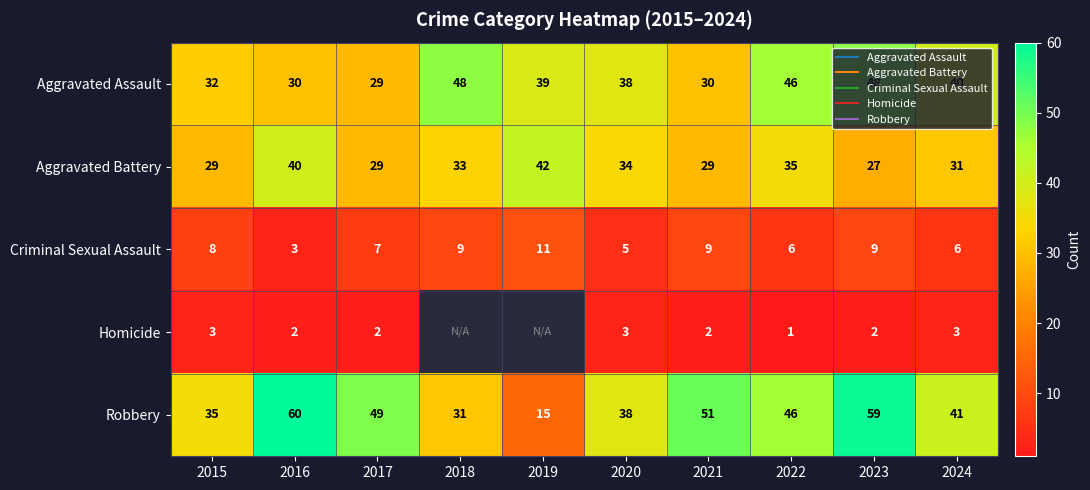

True or false: Aggravated Assault has a value of 50.7 at 2016.

False